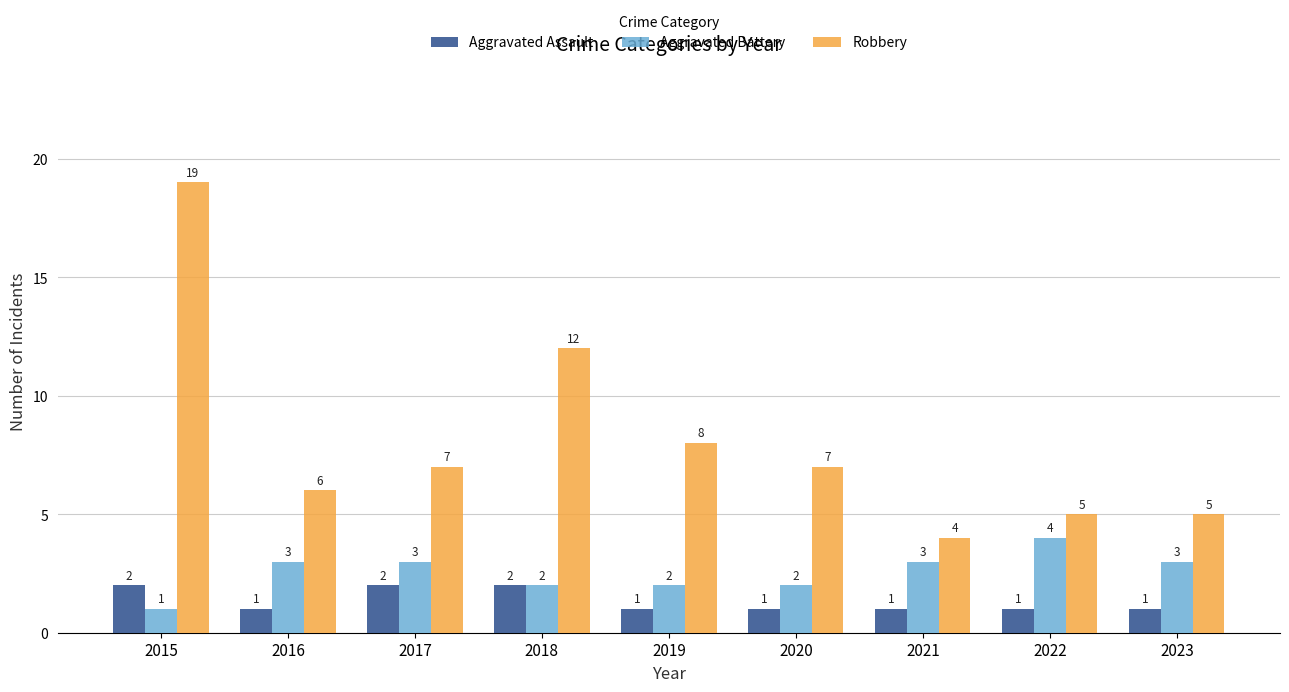

Reading left to right, transcribe all the data shown in this chart.

Aggravated Assault: 2	1	2	2	1	1	1	1	1
Aggravated Battery: 1	3	3	2	2	2	3	4	3
Robbery: 19	6	7	12	8	7	4	5	5